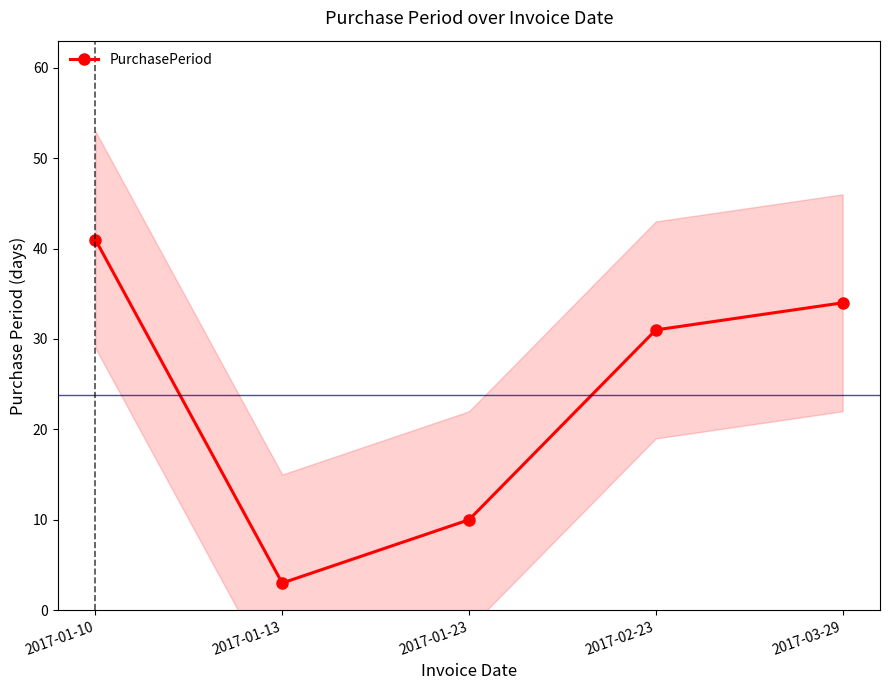

What is the approximate value at 2017-01-10, to the nearest 10?

40